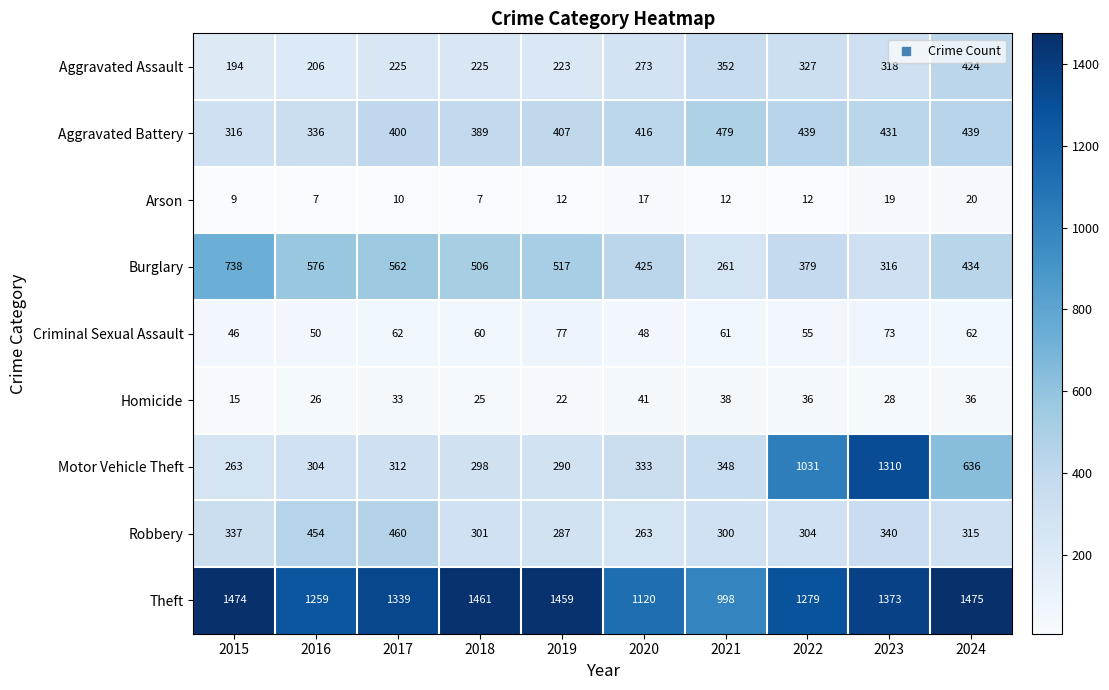

Rank the series by their maximum value, from highest to lowest.

Theft, Motor Vehicle Theft, Burglary, Aggravated Battery, Robbery, Aggravated Assault, Criminal Sexual Assault, Homicide, Arson